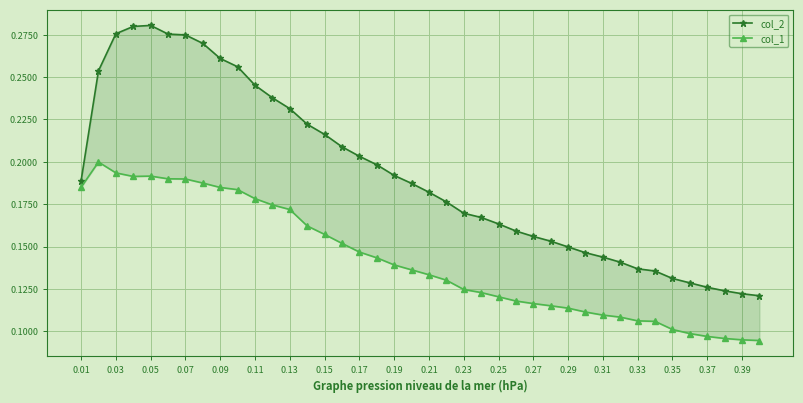

Is this an area chart (filled region under the line)?

No